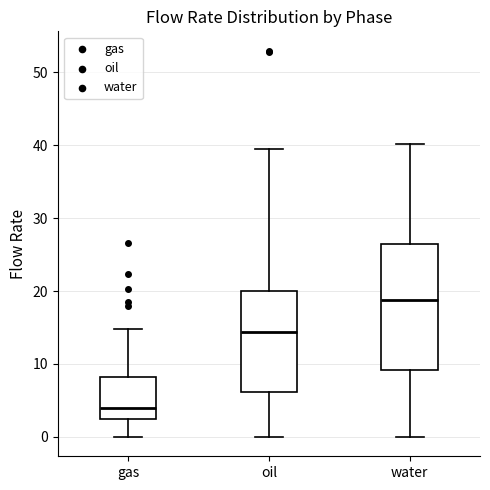

Which box's median line is the highest?

water